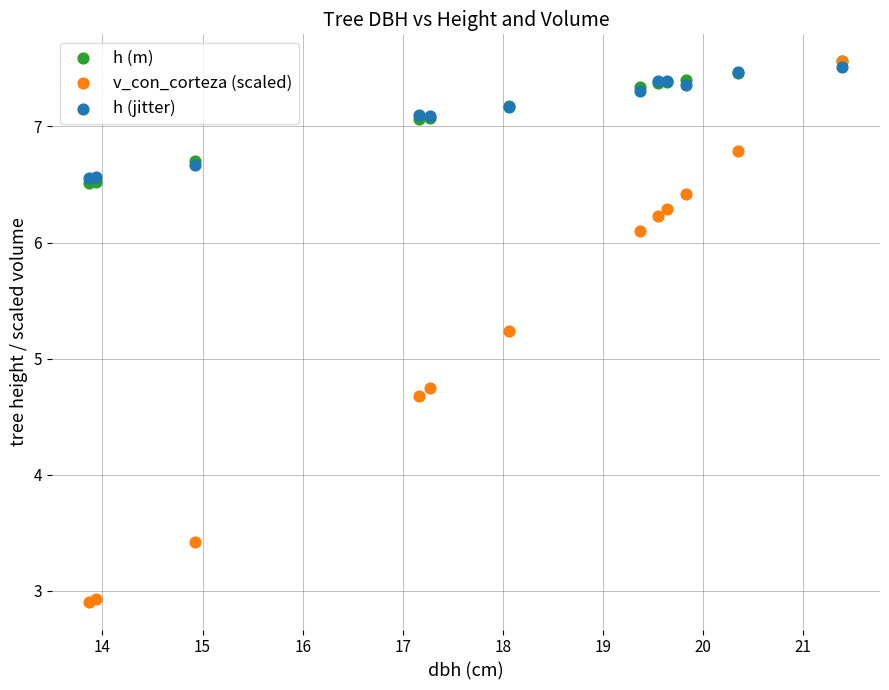

What are all the series names shown in the legend?

h (m), v_con_corteza (scaled), h (jitter)